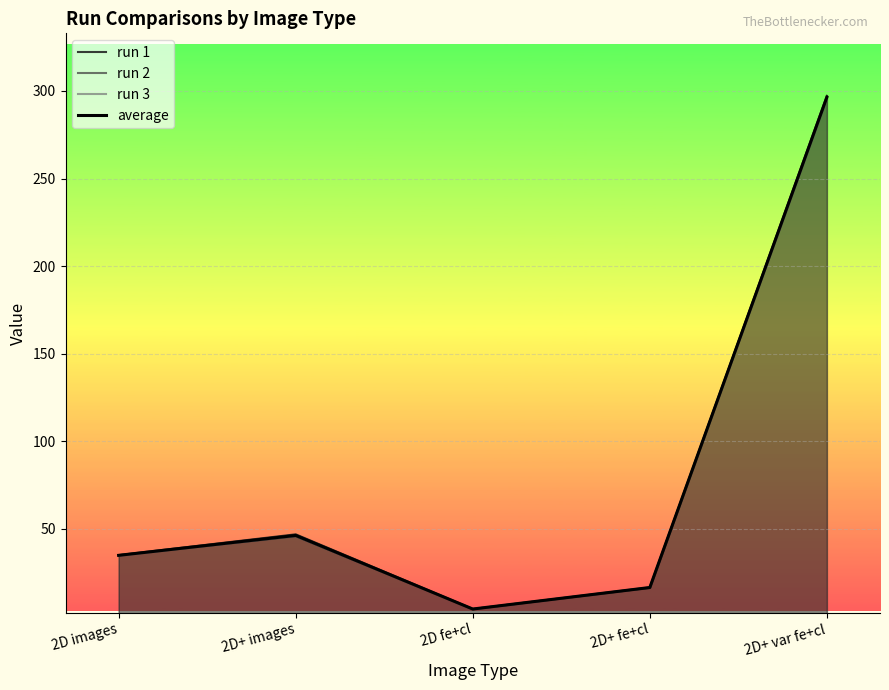

What is the lowest value of the run 1 series?

4.3